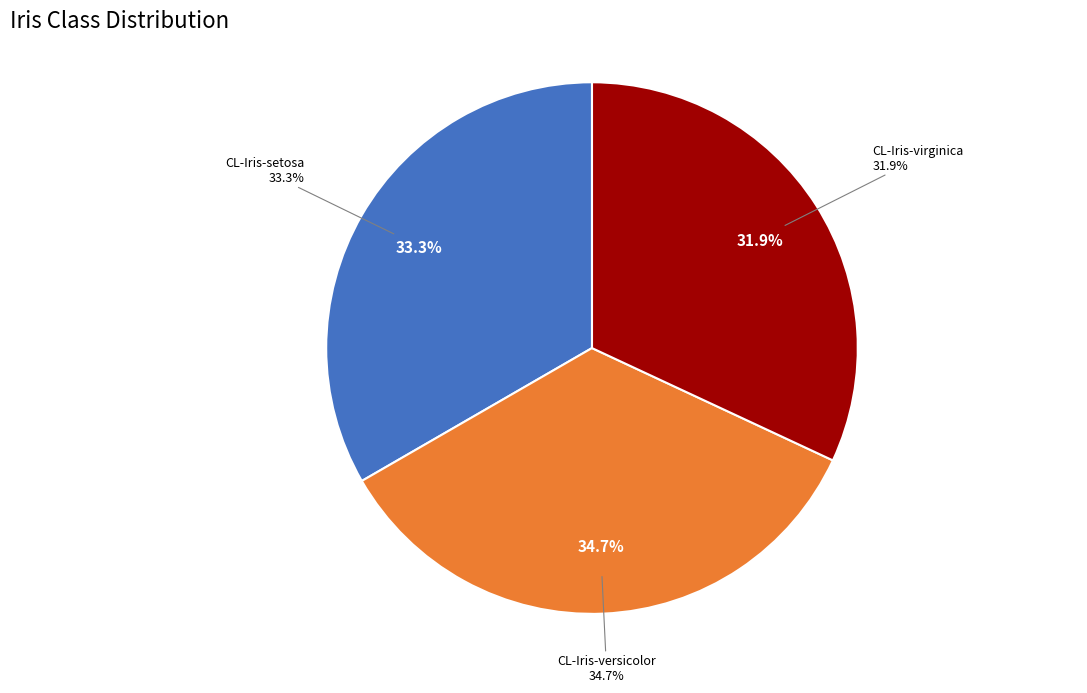

Does CL-Iris-setosa represent more than half of the total?

No